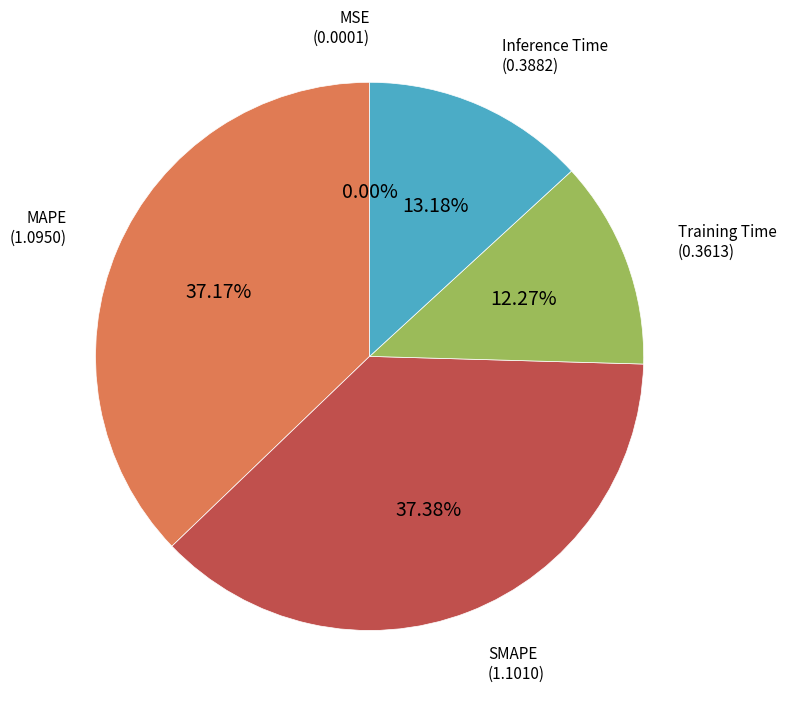

Is there any slice that represents more than half of the pie?

No